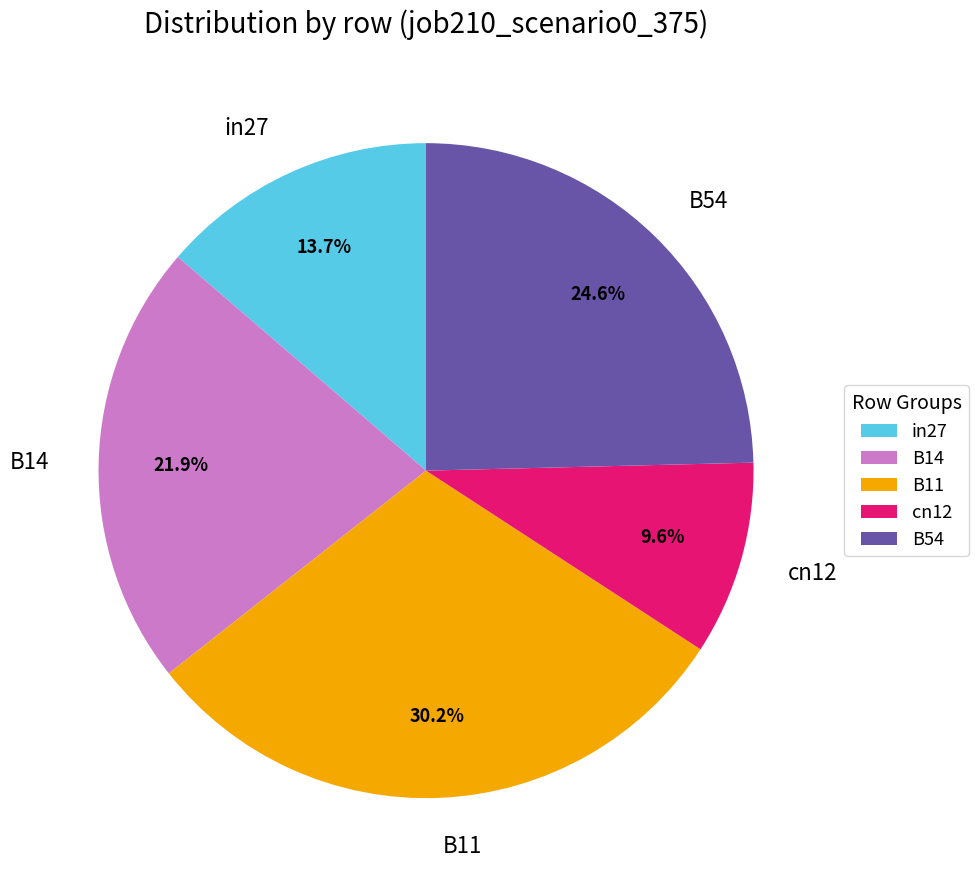

What portion of the pie excludes in27?

86.3%